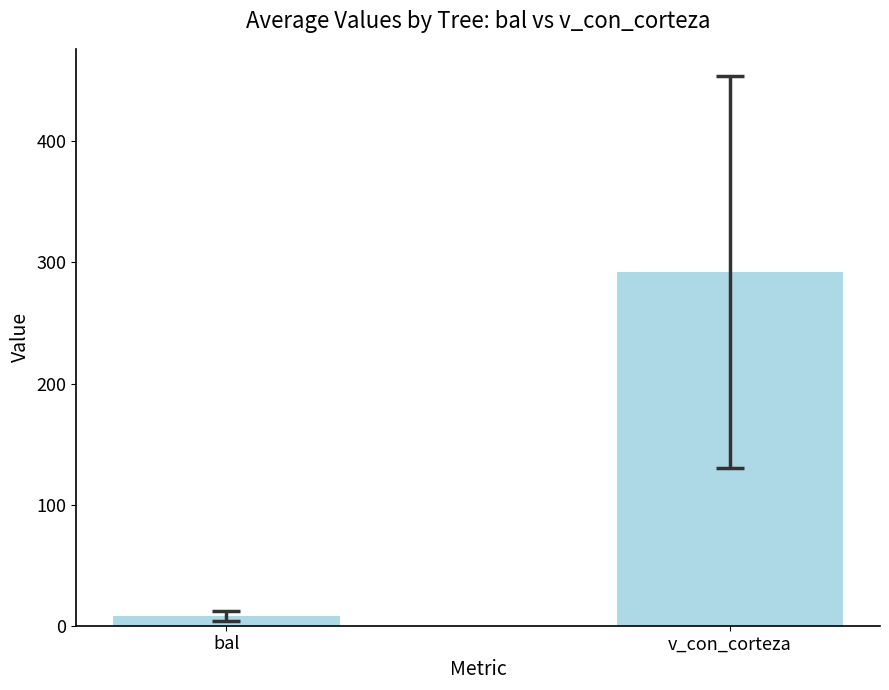

Between bal and v_con_corteza, which is larger?

v_con_corteza